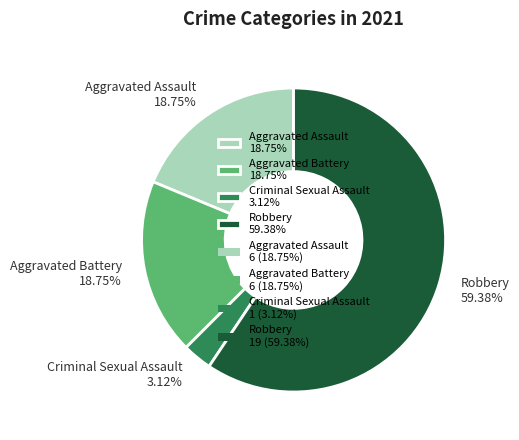

Is it true that Criminal Sexual Assault is 14% of the pie?

False